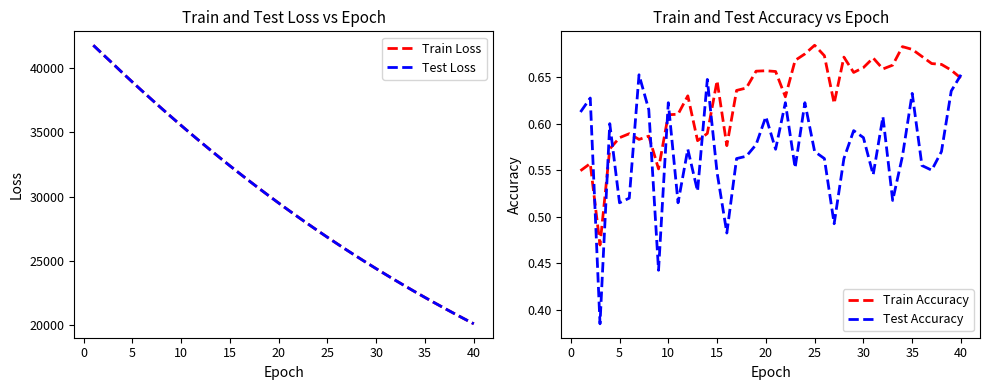

What are all the series names shown in the legend?

Train Loss, Test Loss, Train Accuracy, Test Accuracy